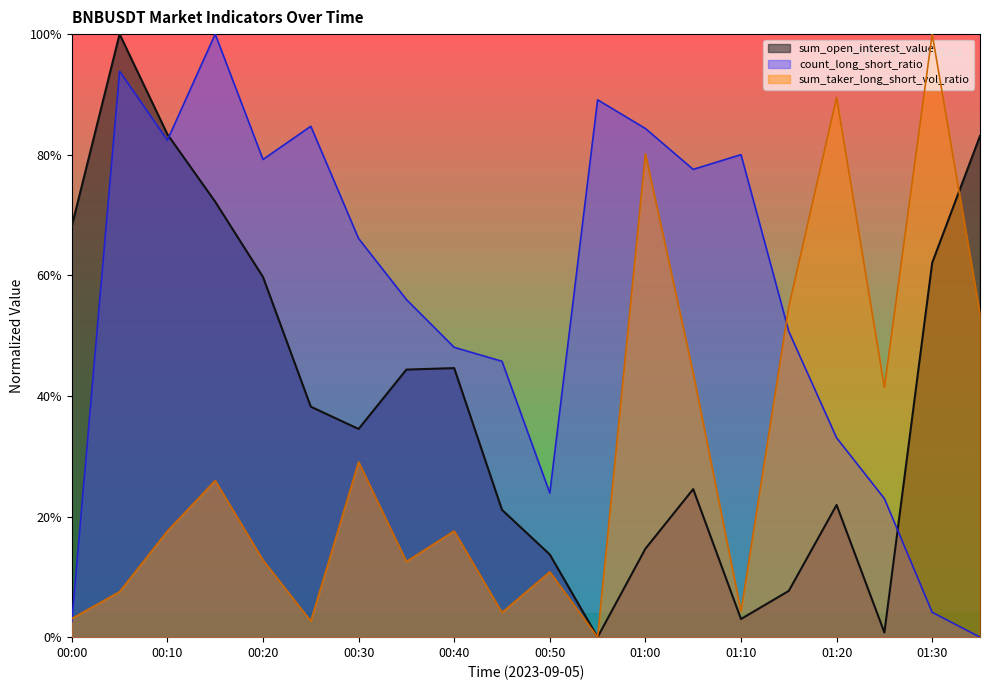

What is the label of the 13th point from the left?

01:00